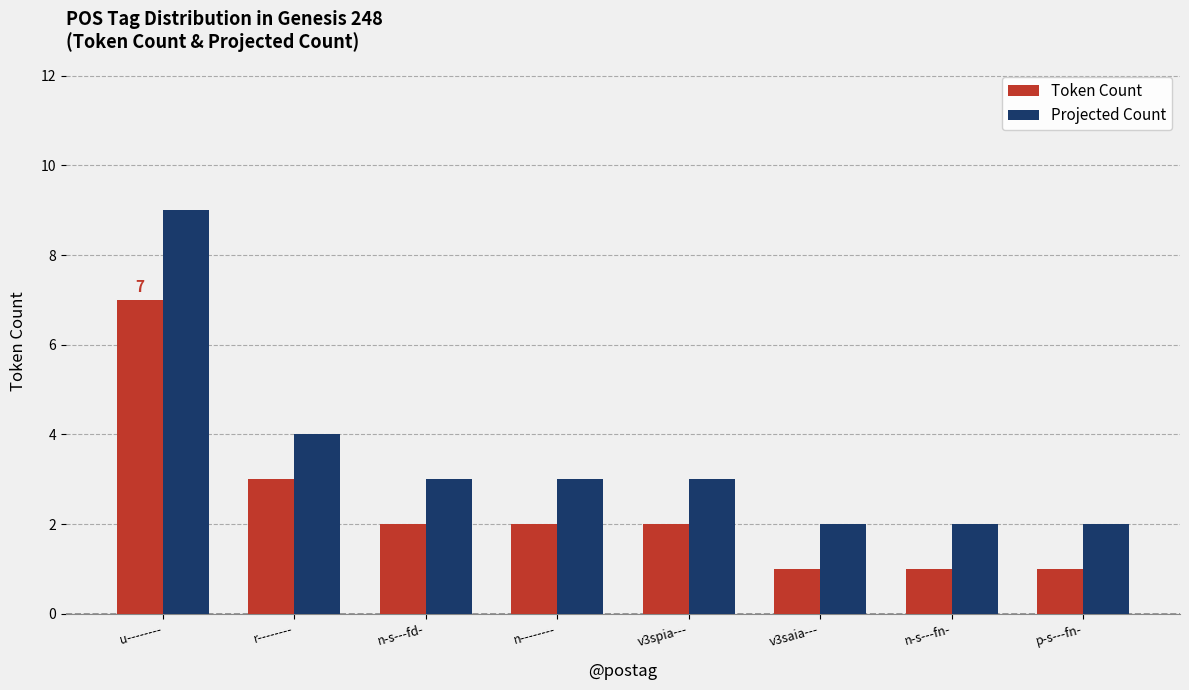

At which label is Projected Count closest to 5?

r--------